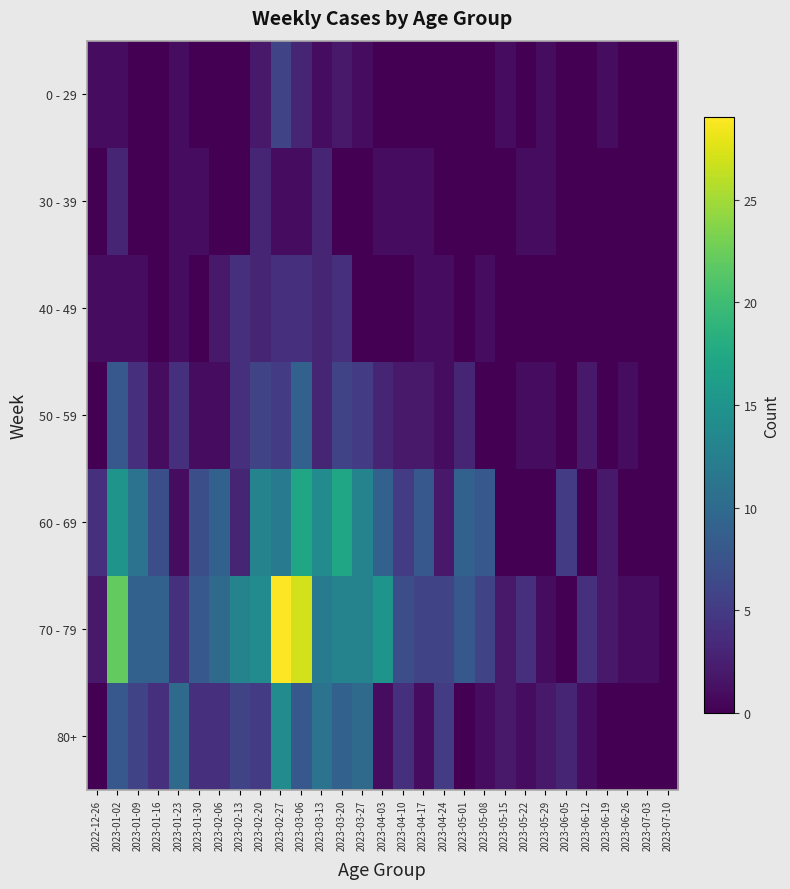

At 2023-03-20, list the series in order from smallest to largest.

30 - 39, 0 - 29, 40 - 49, 50 - 59, 80+, 70 - 79, 60 - 69